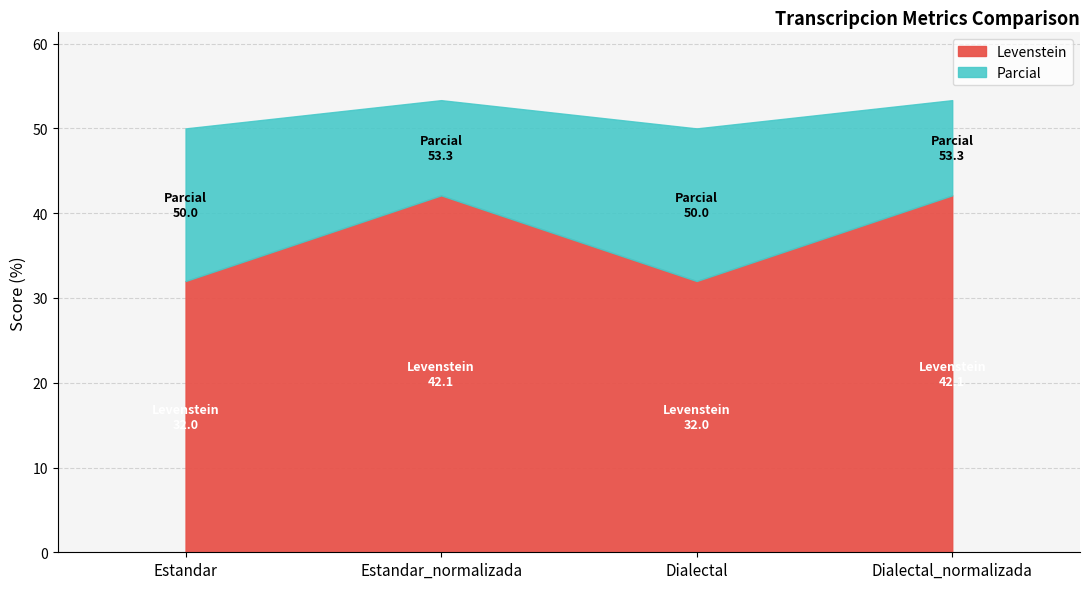

What is the difference between the second highest and minimum values in the Parcial series?

3.3